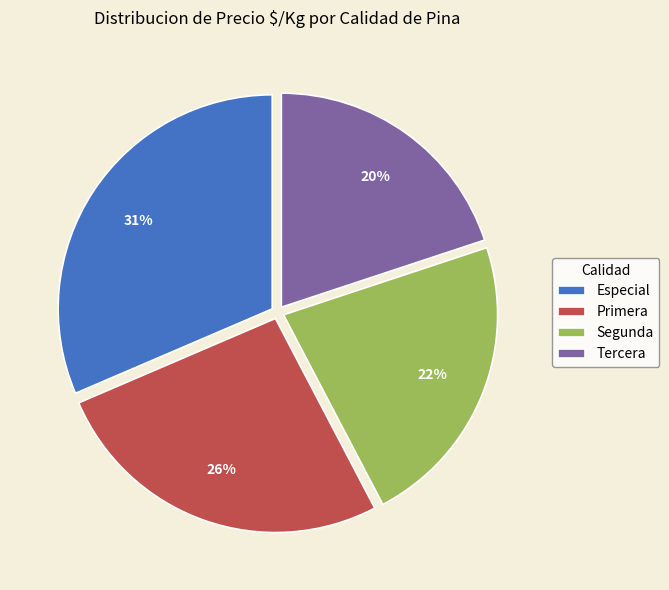

Is it true that Tercera is 30% of the pie?

False